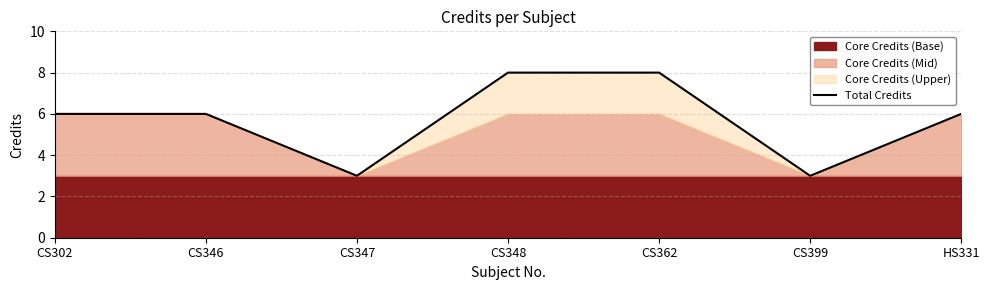

How many data points does each series have?

7